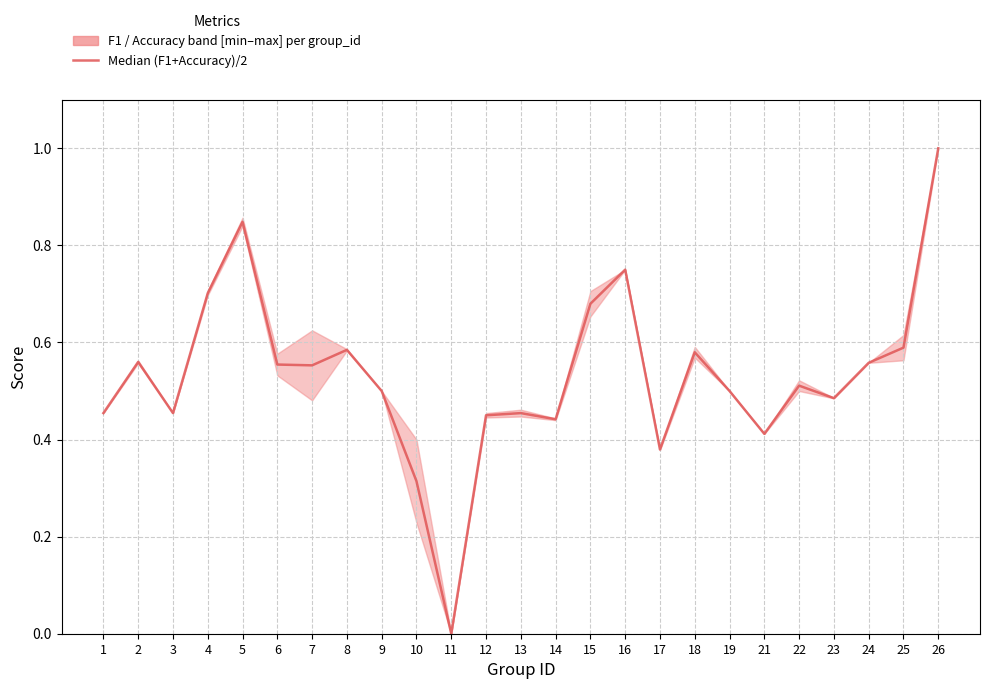

List the labels in order of value, largest first.

26, 5, 16, 4, 15, 25, 8, 18, 2, 24, 6, 7, 22, 9, 19, 23, 1, 3, 13, 12, 14, 21, 17, 10, 11